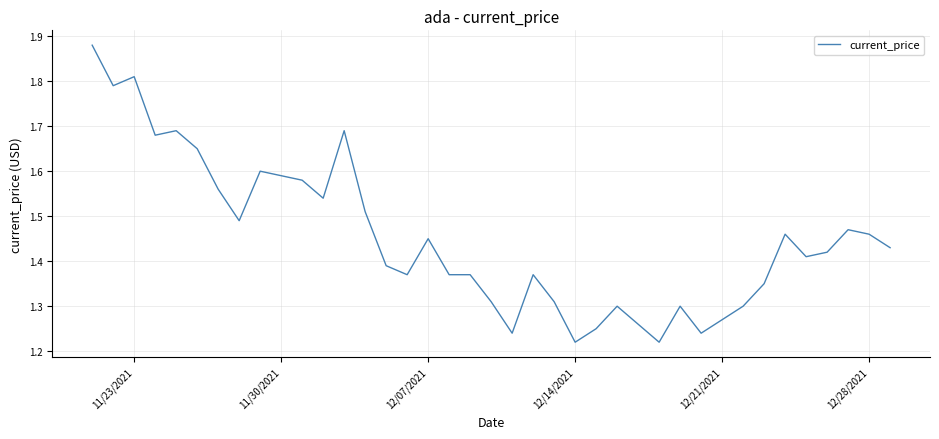

How many series are shown in this chart?

1